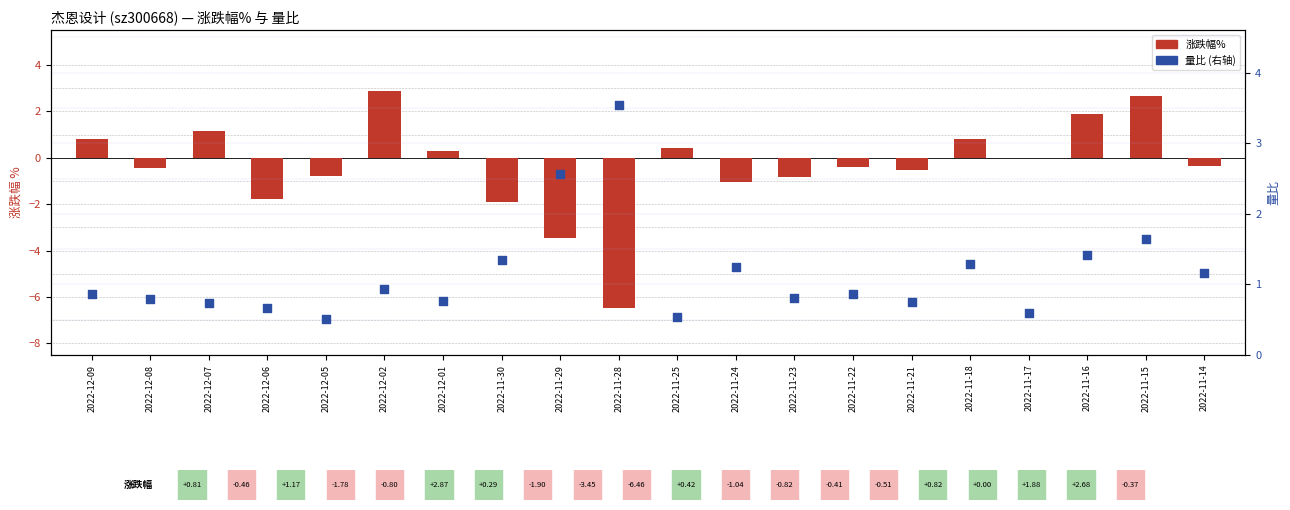

Which series reaches the maximum Y coordinate?

量比